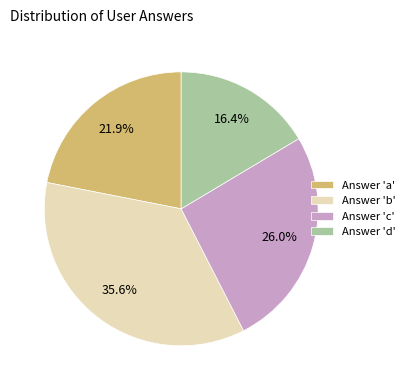

What percentage do Answer 'd' and Answer 'b' together represent?

52.1%